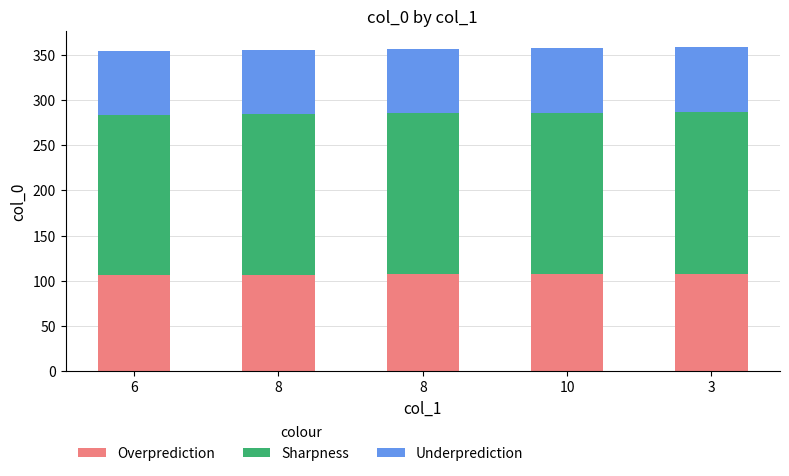

Count the number of data series in this chart.

3